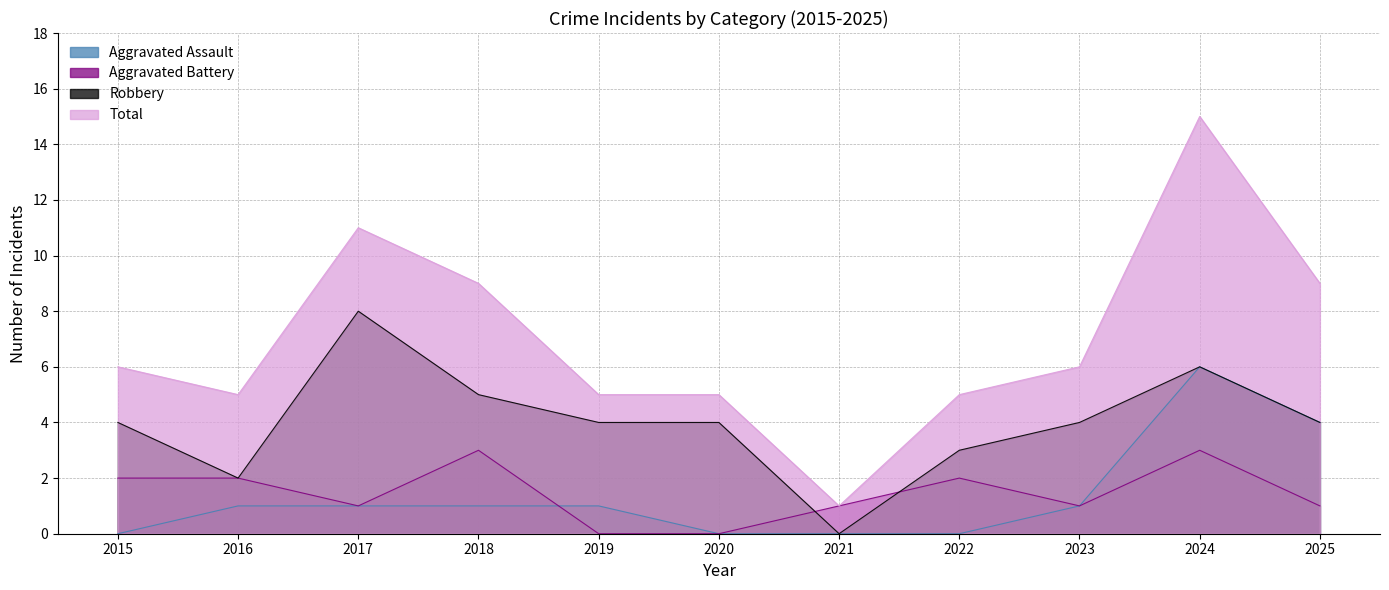

How many categories are shown in the chart?

11